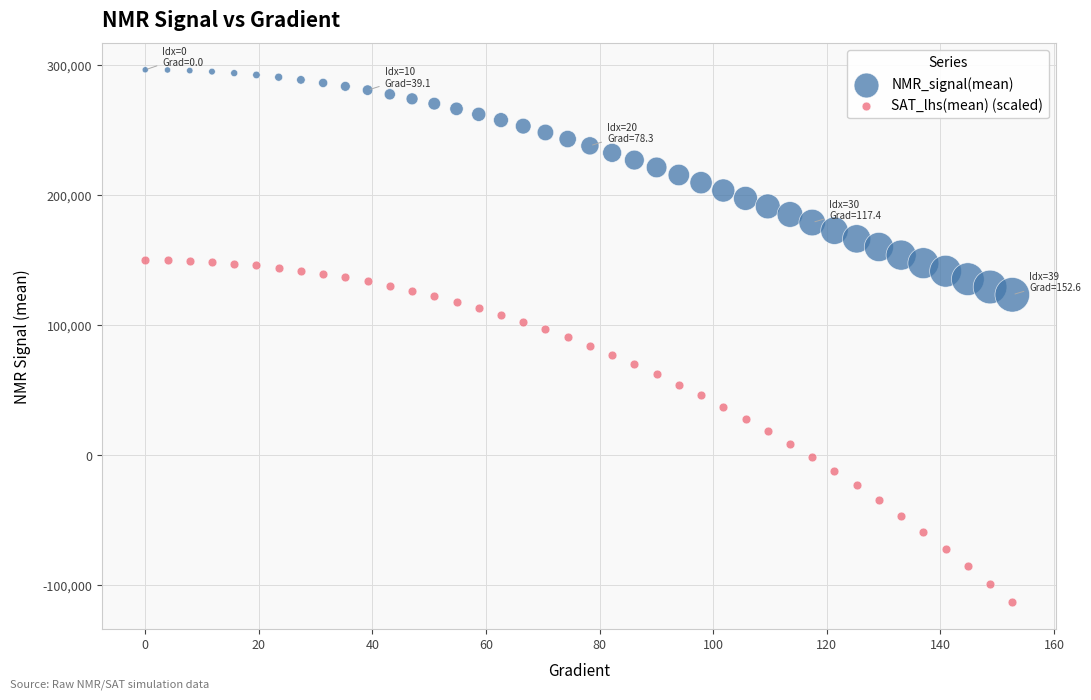

Across all data points, what is the range of Y values (max minus min)?

409355.5